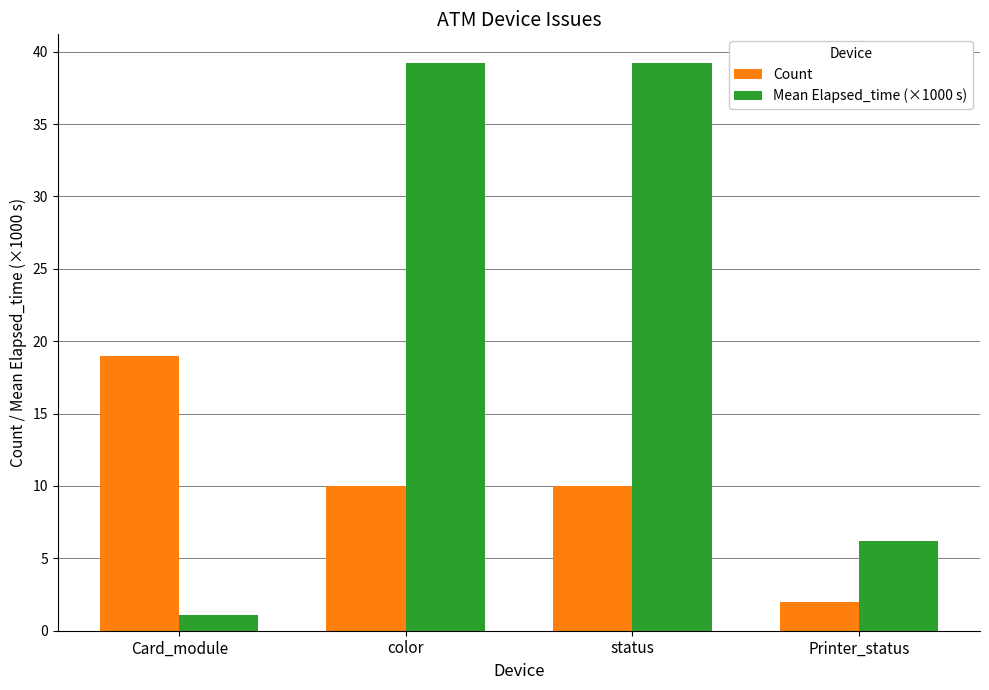

The value of Mean Elapsed_time (×1000 s) at Card_module is 1.1. True or false?

True